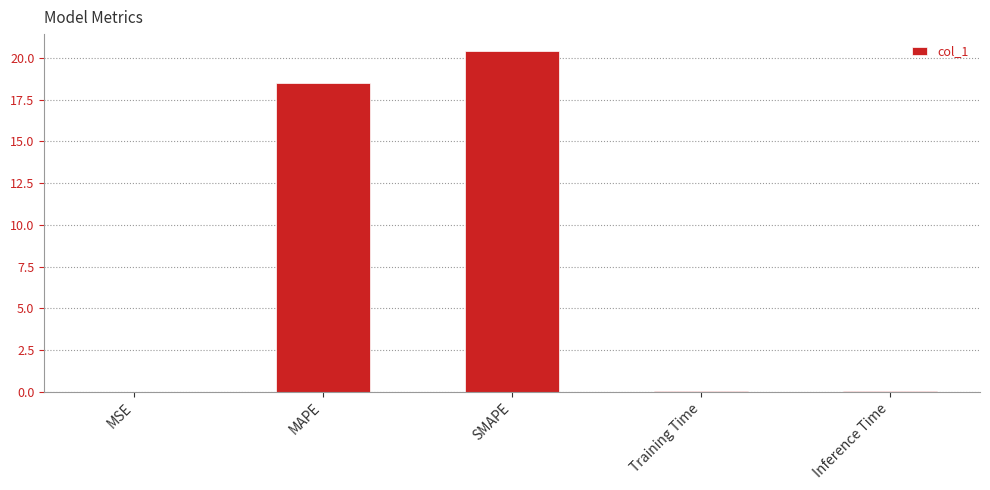

True or false: the data shows 18.5 at MAPE.

True